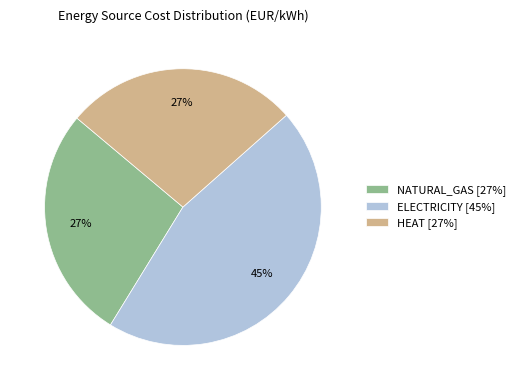

How many slices are in this pie chart?

3